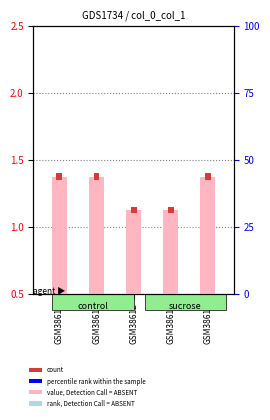

What is the minimum value shown in the chart?

1.1